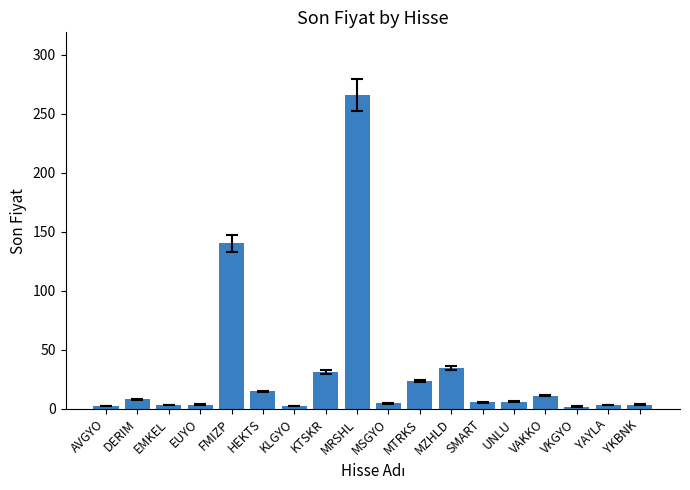

At which label is the value closest to 133?

FMIZP